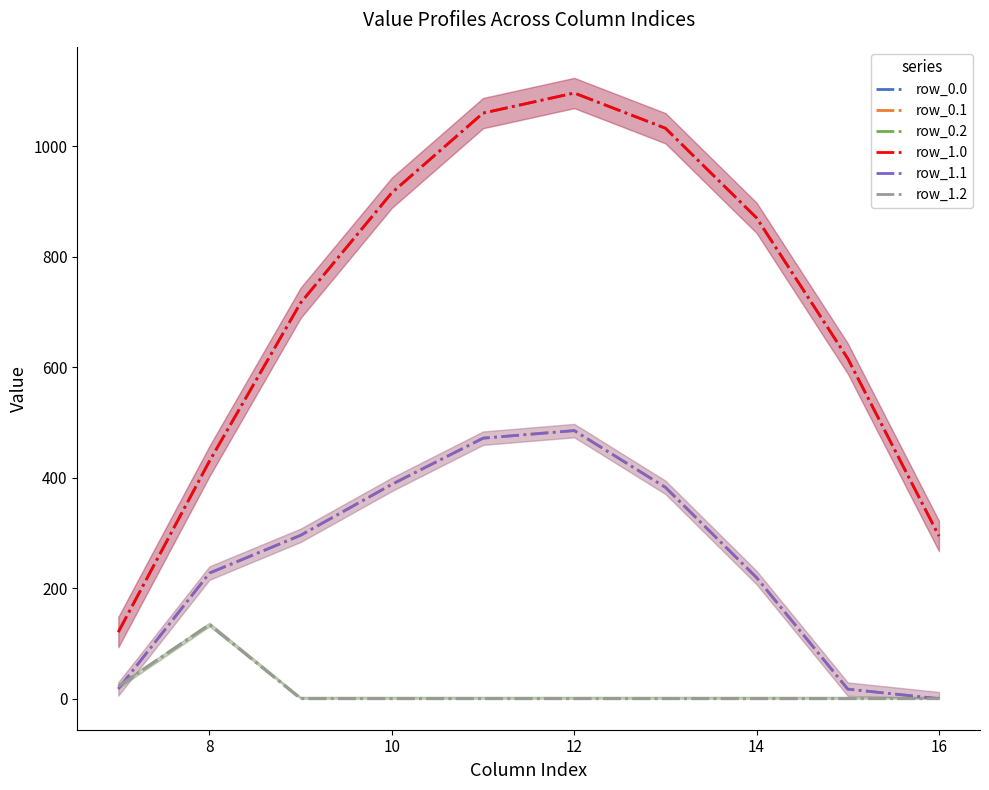

Which series changed the most between 14 and 9?

row_0.0